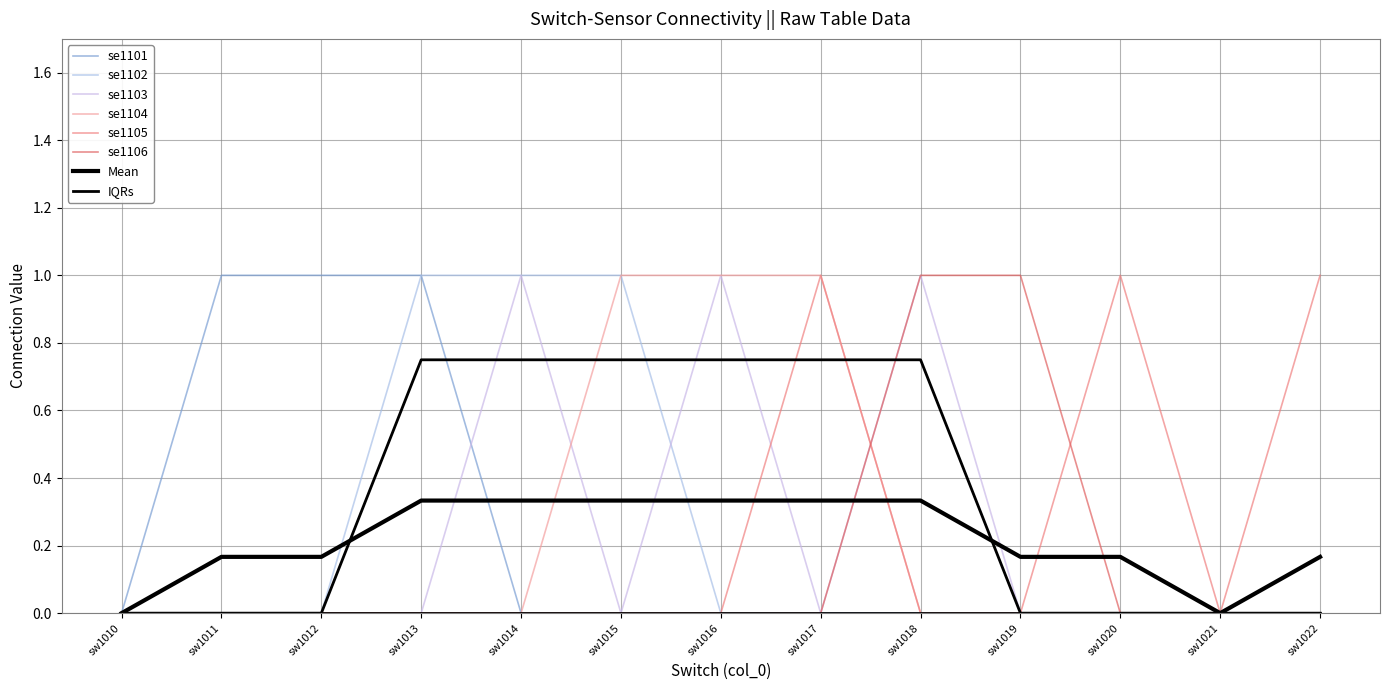

True or false: se1102 and se1101 intersect in this chart.

False